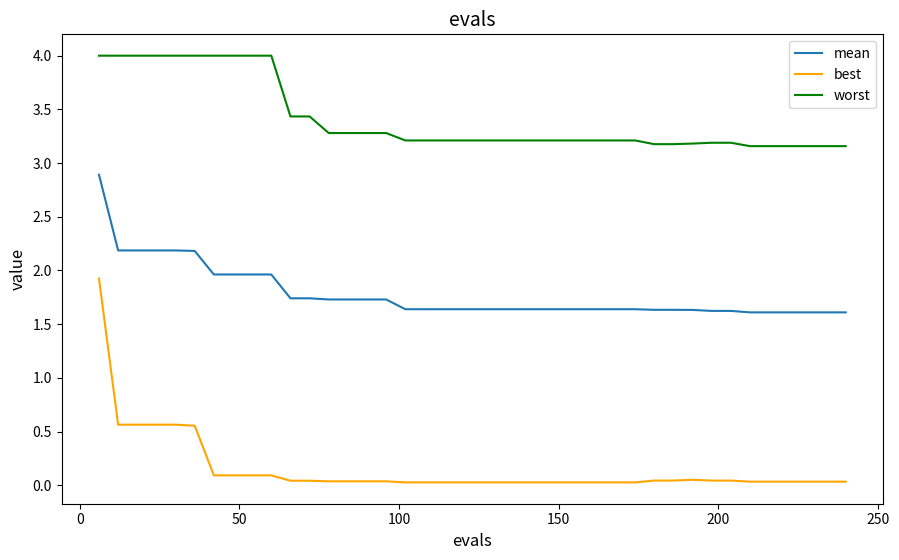

List the series in order of their peak value, highest first.

worst, mean, best